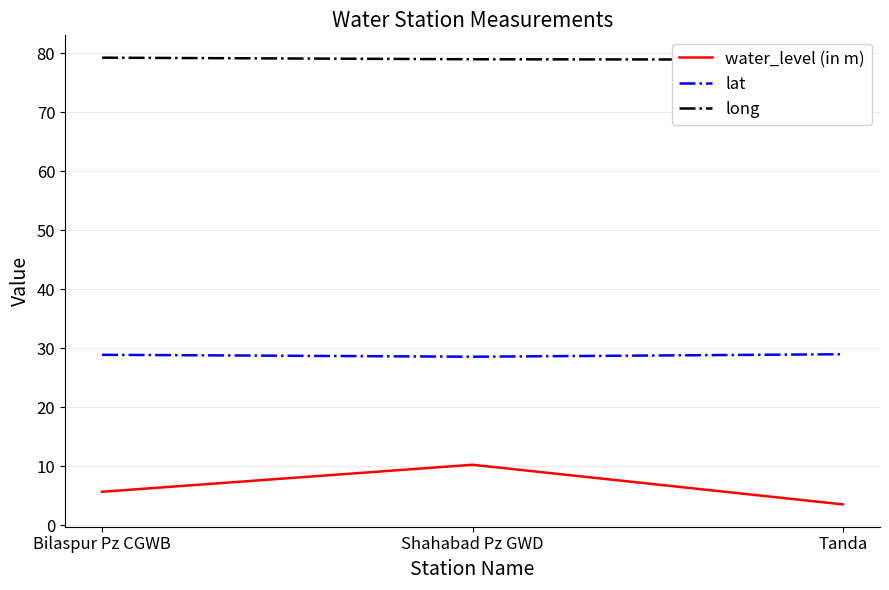

Is it true that lat equals 14.7 at Bilaspur Pz CGWB?

False